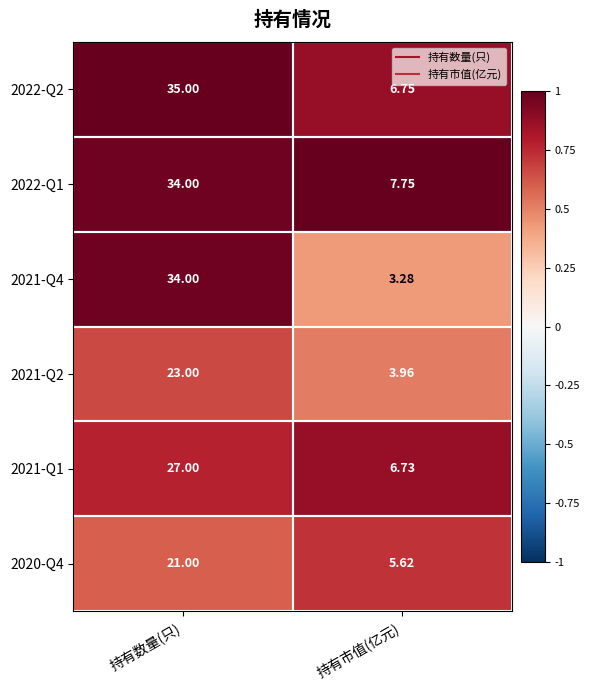

What is the total value across all series at 持有数量(只)?

174.0